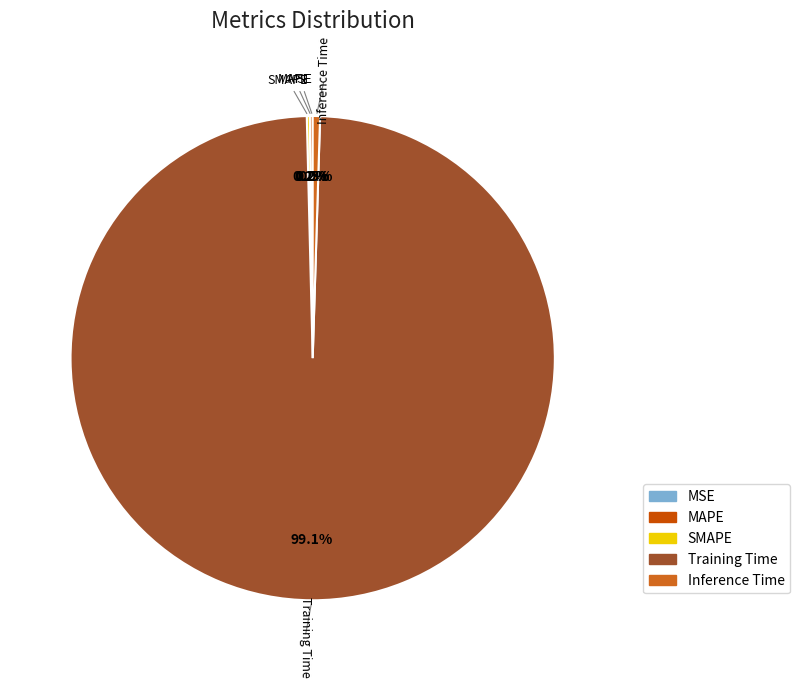

Is there any slice that represents more than half of the pie?

Yes